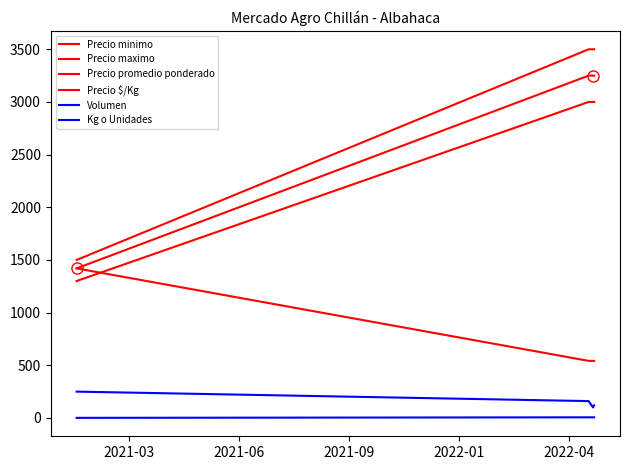

Does the chart have visible grid lines?

No